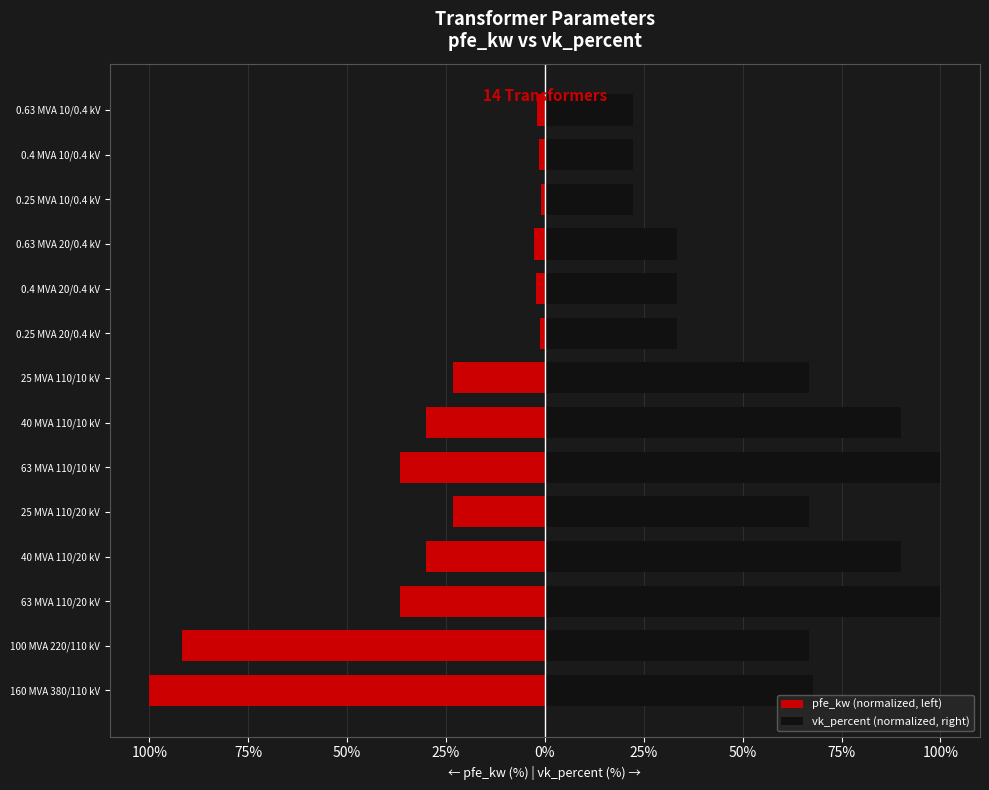

What is the maximum value shown in the chart?

100.0